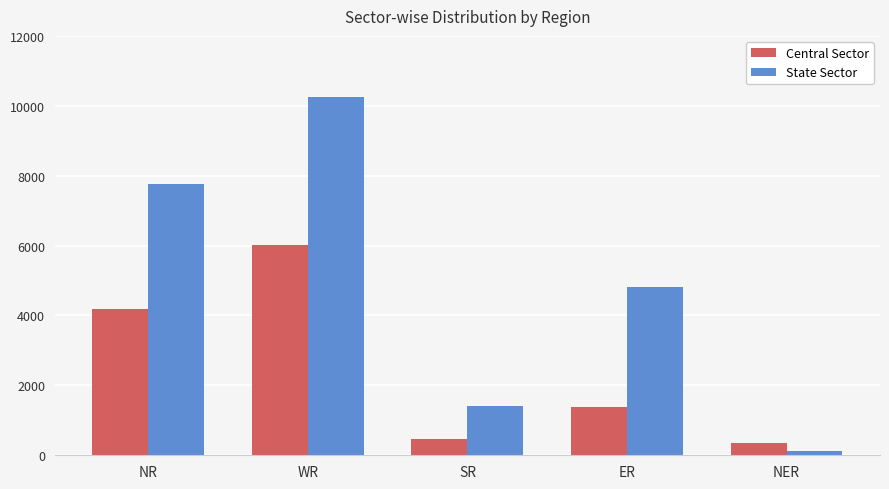

At which label does State Sector first exceed 4829?

NR